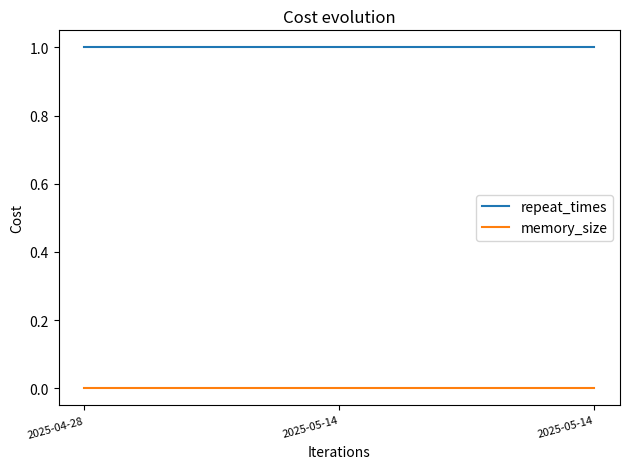

At which label does repeat_times reach its peak?

2025-04-28